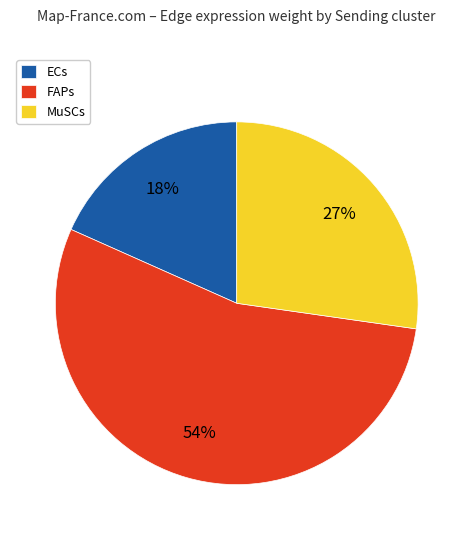

Which category has the biggest portion of the pie?

FAPs